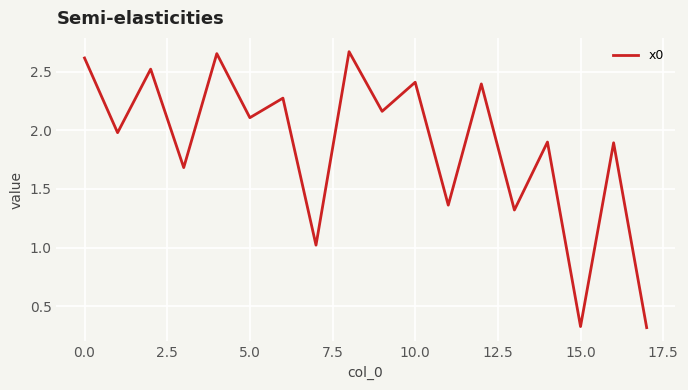

What is the minimum value shown in the chart?

0.3